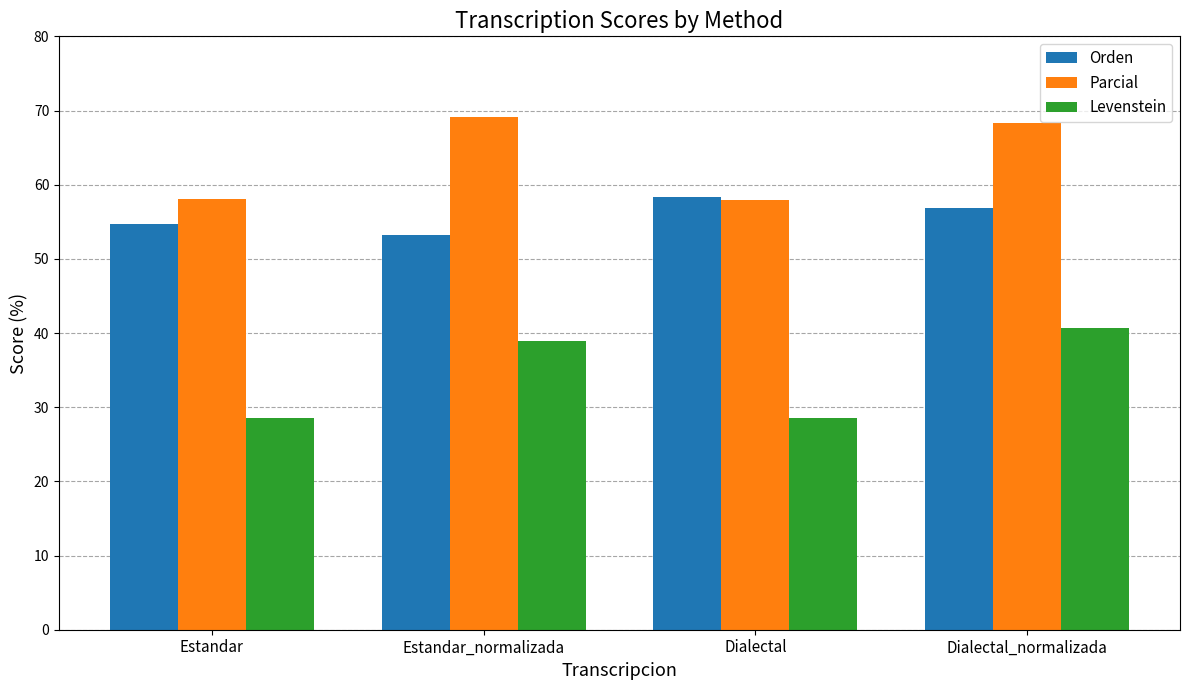

What is the difference between the Parcial values at Estandar and Dialectal?

0.1